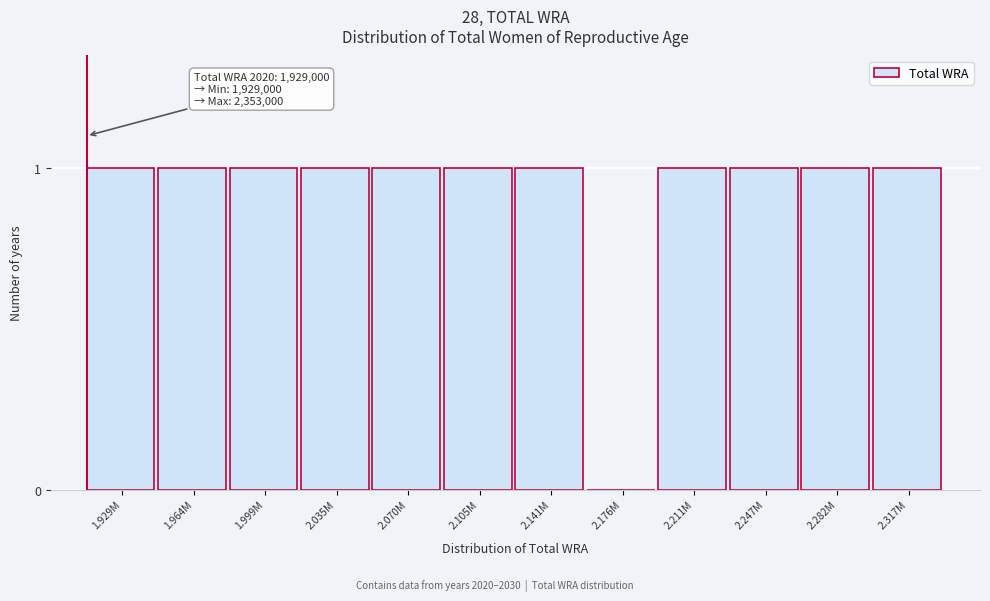

Reading right to left, list all the values displayed in this chart.

2.317M=1	2.282M=1	2.247M=1	2.211M=1	2.176M=0	2.141M=1	2.105M=1	2.070M=1	2.035M=1	1.999M=1	1.964M=1	1.929M=1